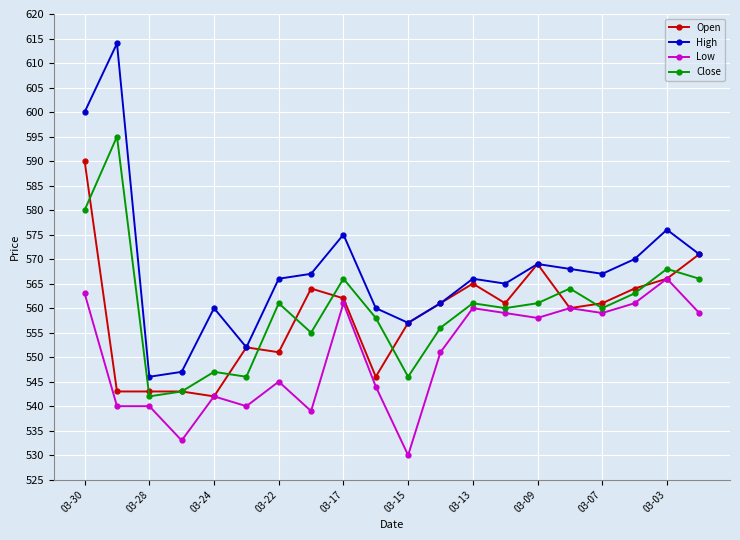

True or false: Close has more than 2 interior local peaks.

True